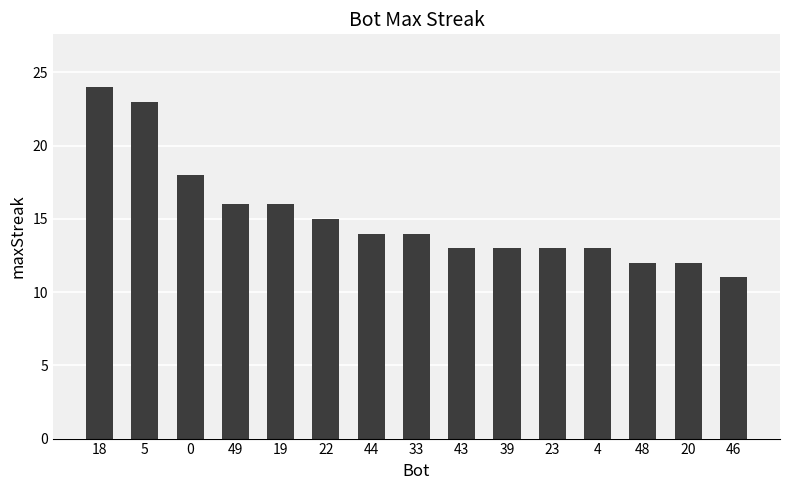

At which category does the chart reach its minimum across all series?

46